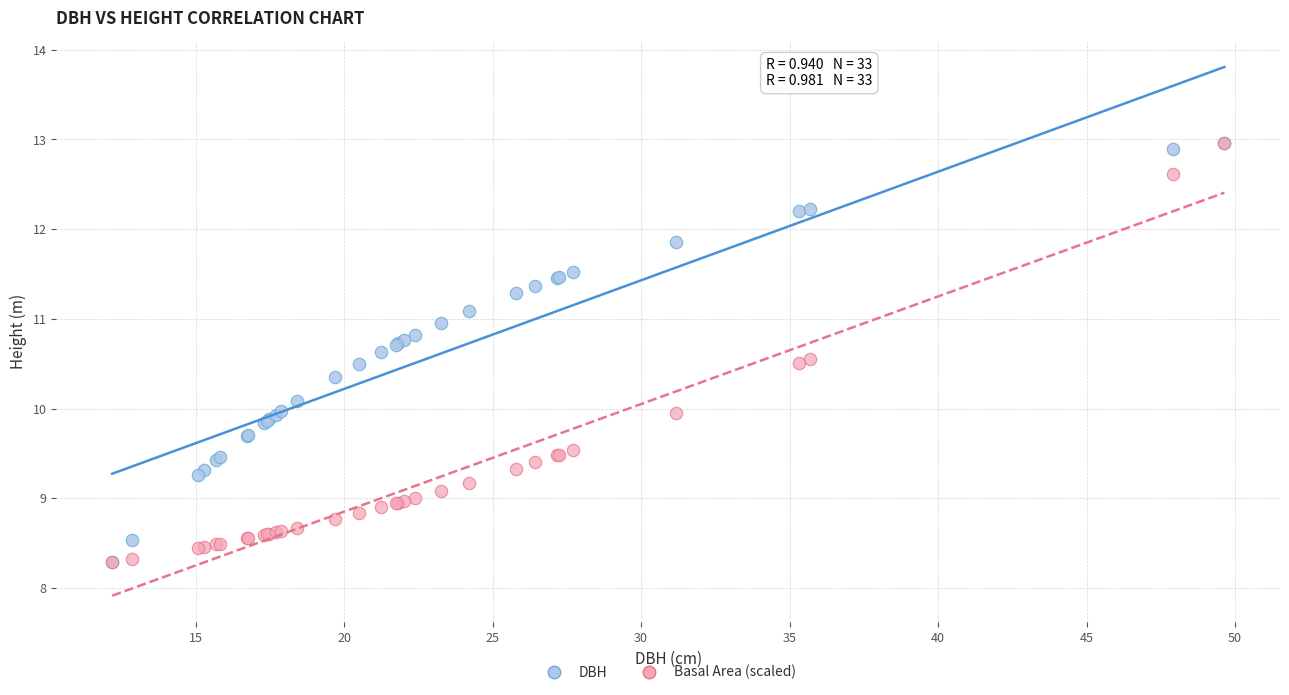

What are all the series names shown in the legend?

DBH, Basal Area (scaled)